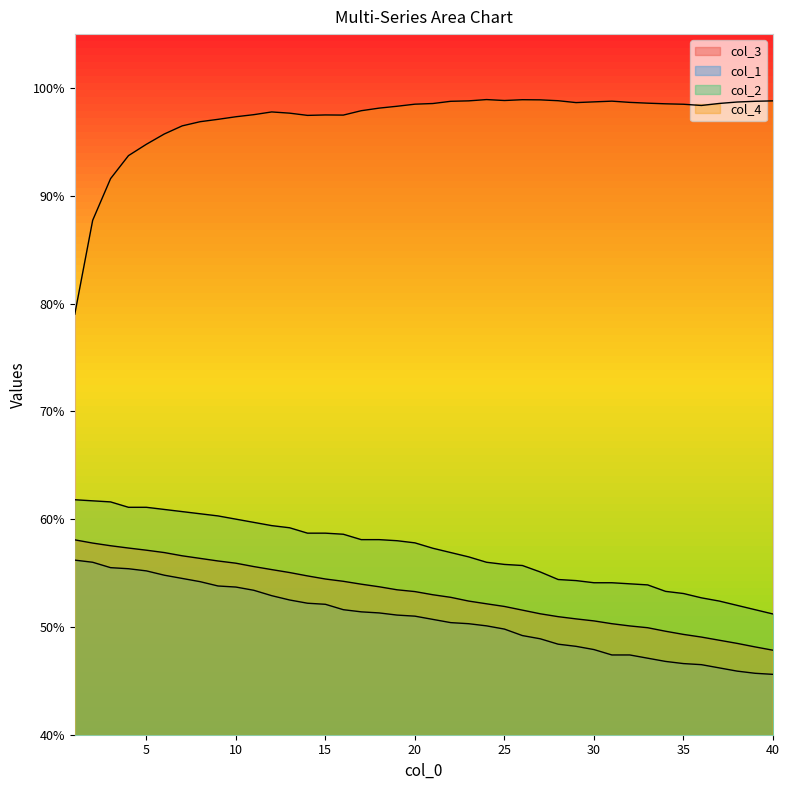

List the series in order of their peak value, lowest first.

col_1, col_3, col_2, col_4